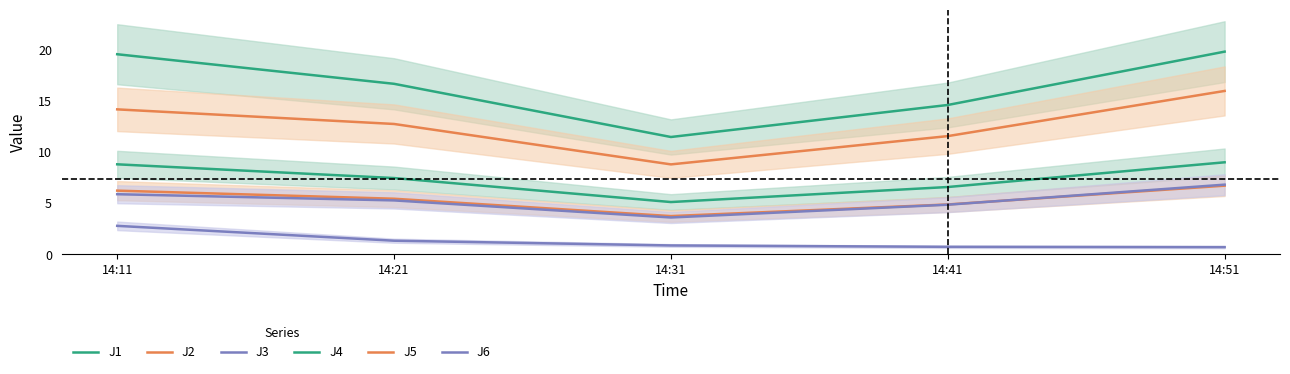

Reading left to right, extract all data points from this chart.

J1: 14:11=8.8	14:21=7.5	14:31=5.1	14:41=6.6	14:51=9.0
J2: 14:11=6.2	14:21=5.5	14:31=3.8	14:41=4.9	14:51=6.7
J3: 14:11=2.8	14:21=1.3	14:31=0.9	14:41=0.7	14:51=0.7
J4: 14:11=19.6	14:21=16.7	14:31=11.5	14:41=14.6	14:51=19.9
J5: 14:11=14.2	14:21=12.8	14:31=8.8	14:41=11.6	14:51=16.0
J6: 14:11=5.9	14:21=5.3	14:31=3.6	14:41=4.9	14:51=6.8